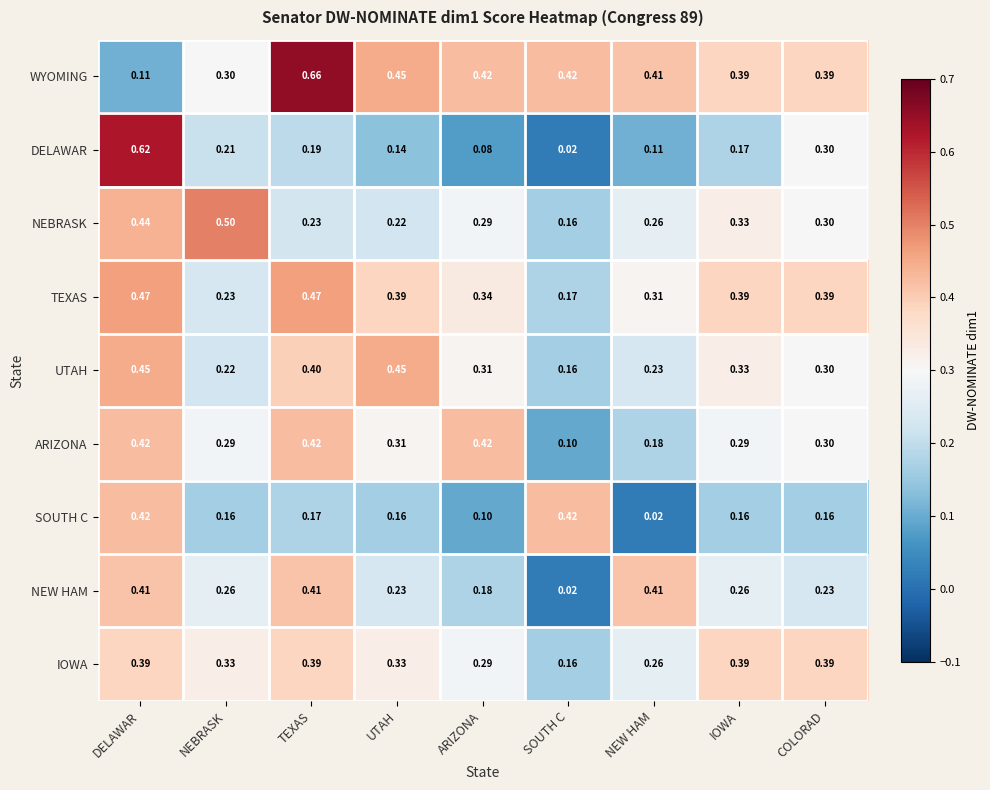

At which category is the sum across all series the highest?

DELAWAR